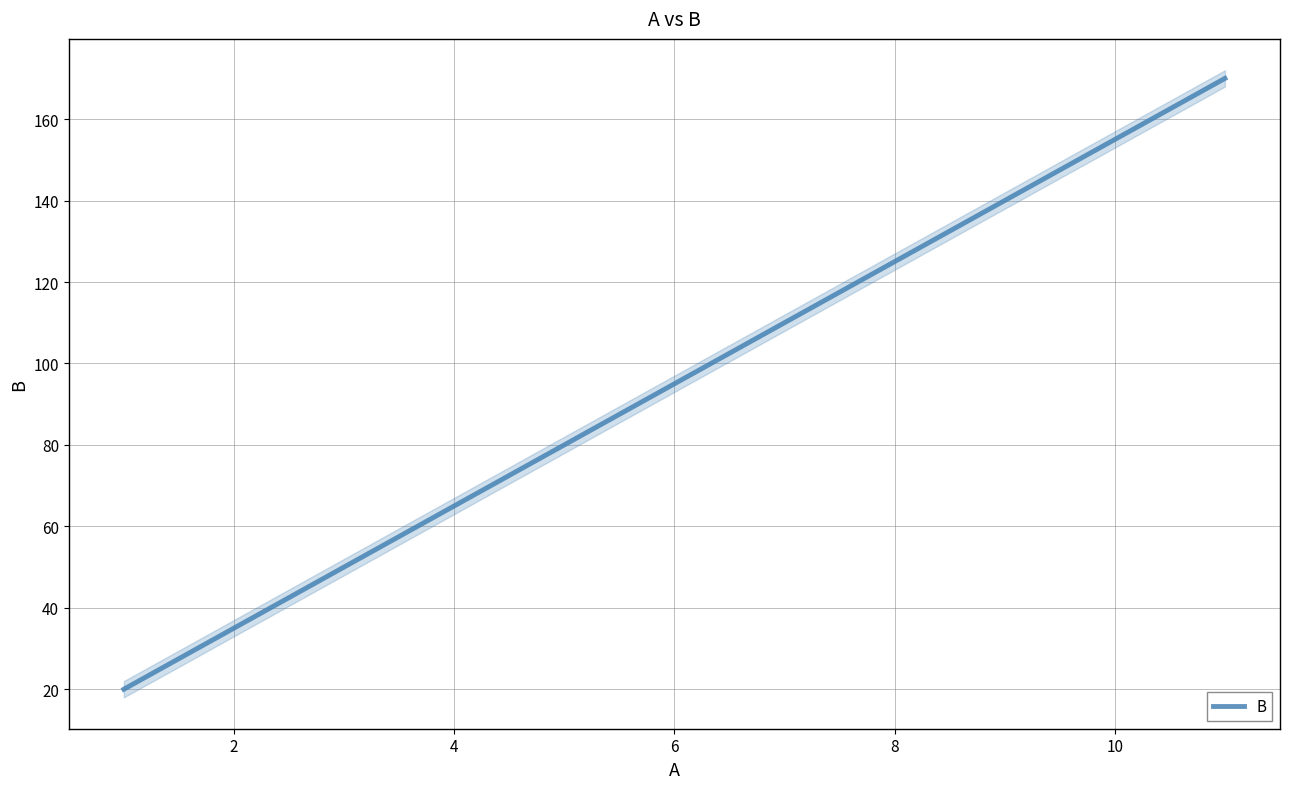

True or false: there are more than 1 points higher than both neighbors.

False